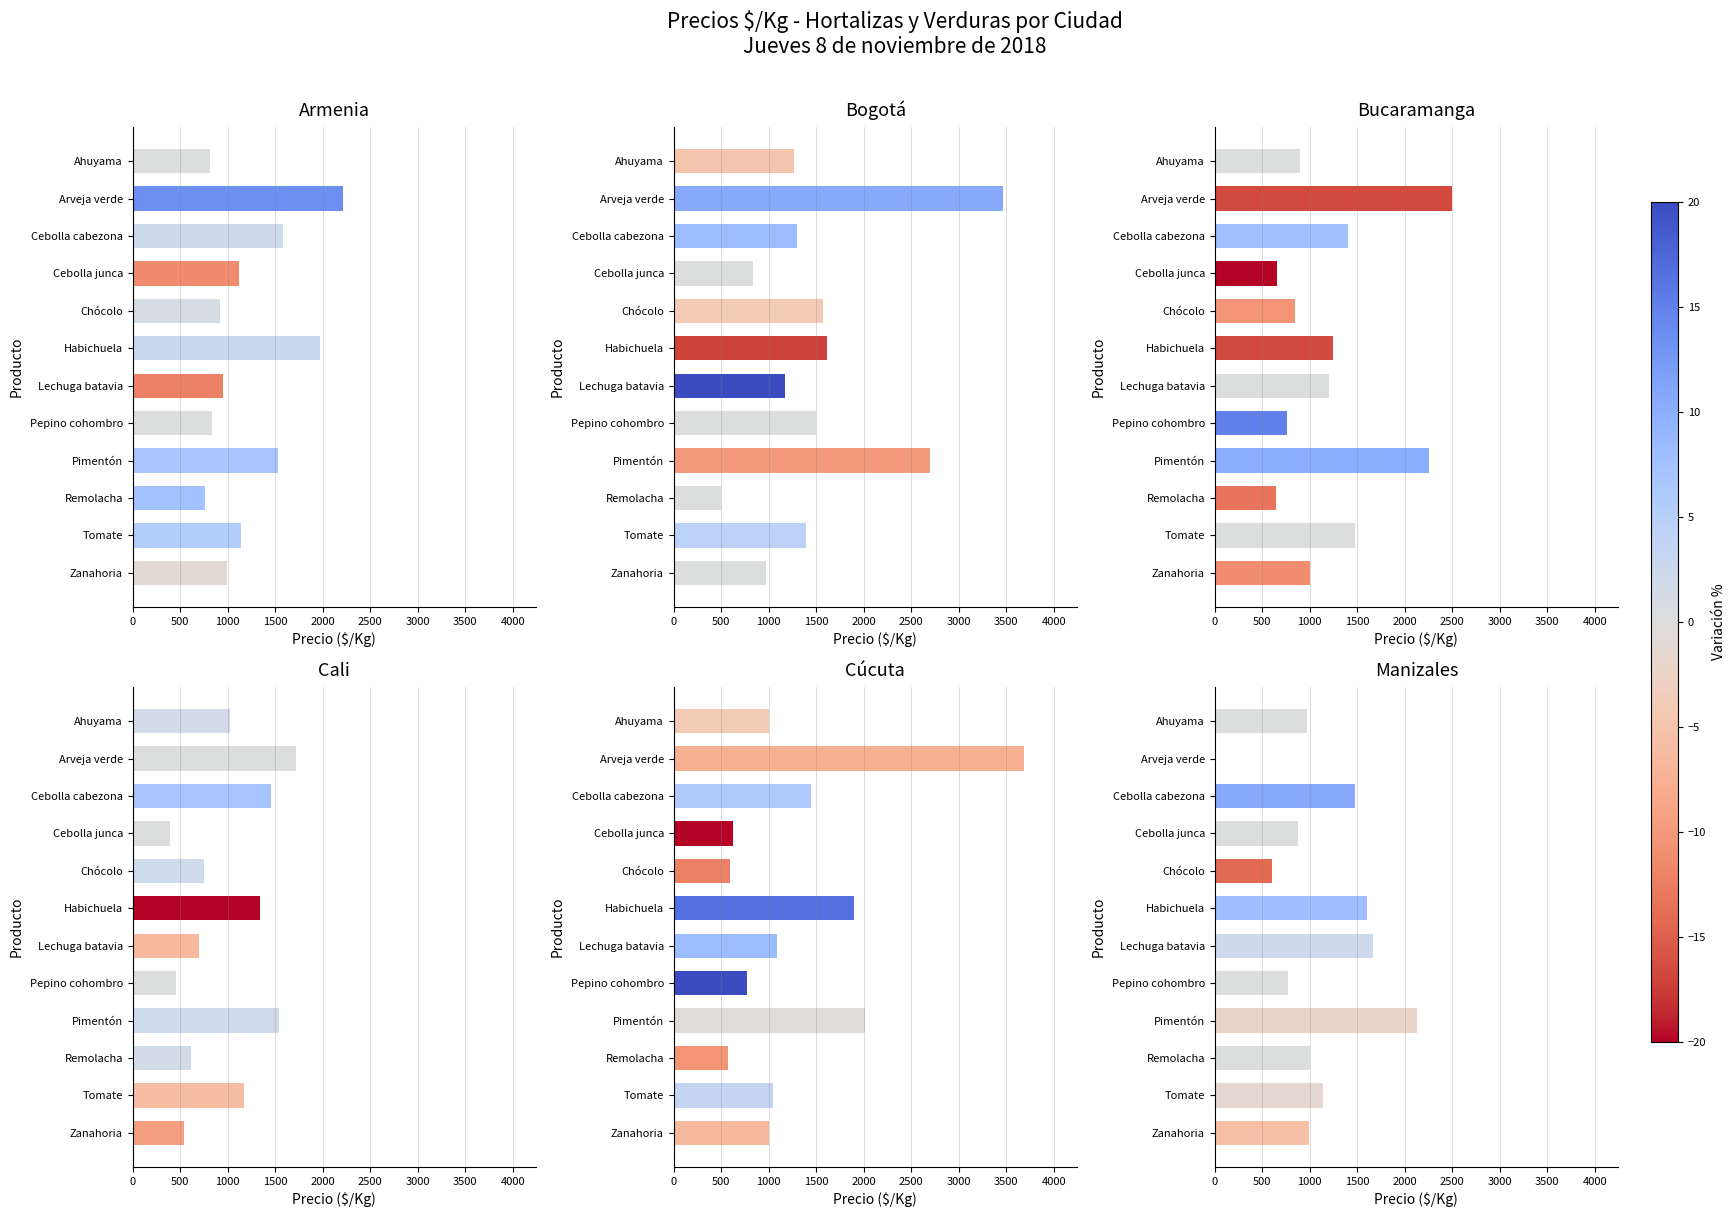

What is the spread (max minus min) of values at Habichuela?

723